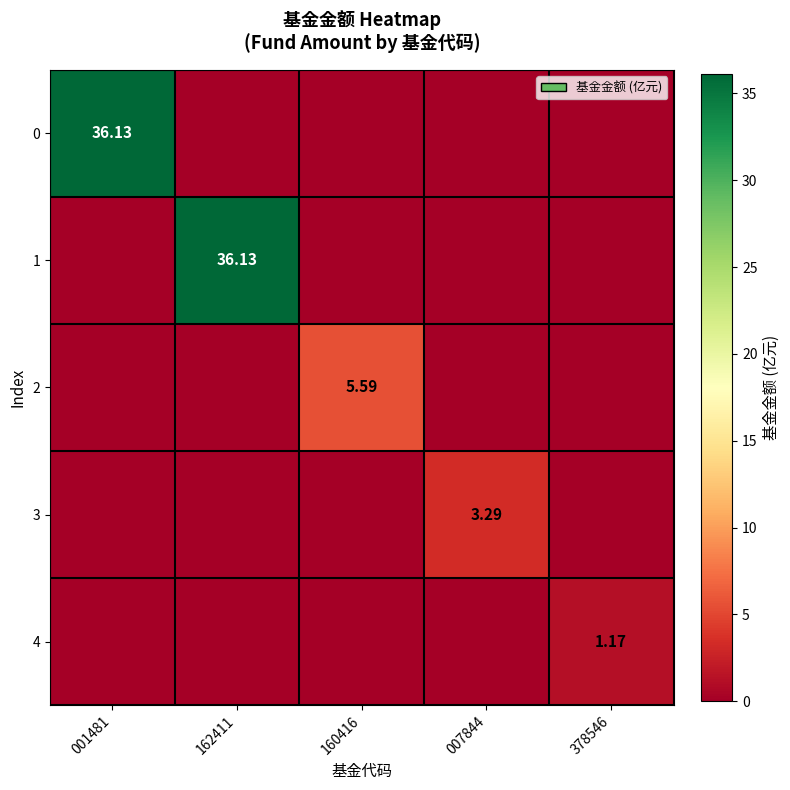

Is the value of 2 at 160416 greater than the value of 0 at 001481?

No